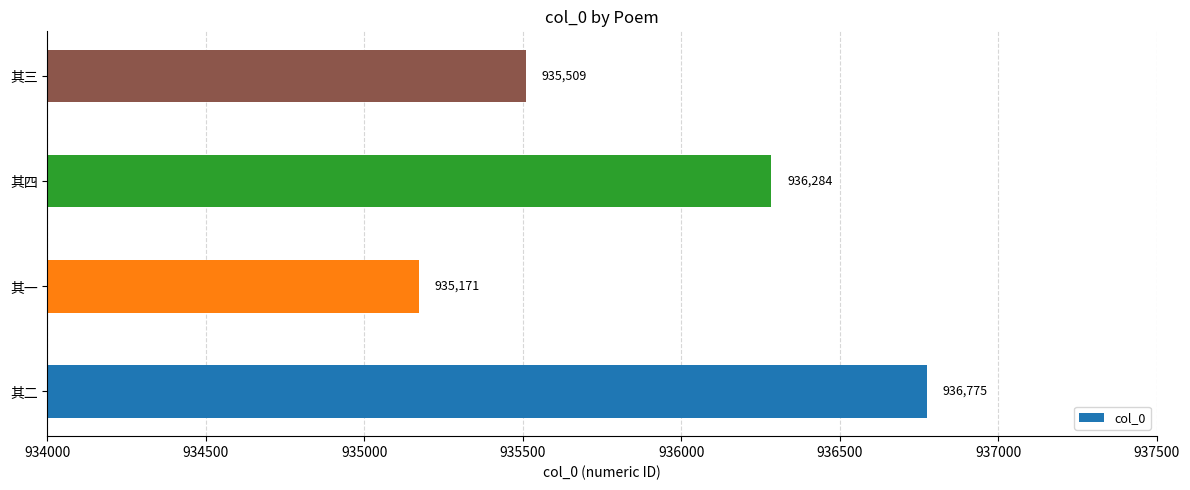

Is it true that the value at 其二 is 936775?

True